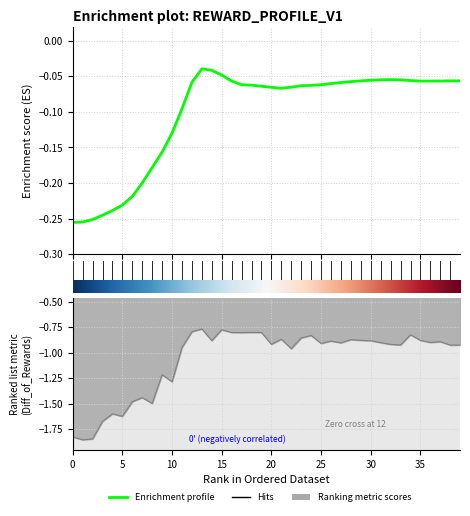

True or false: rewards has a value of -0.8 at 18.

True